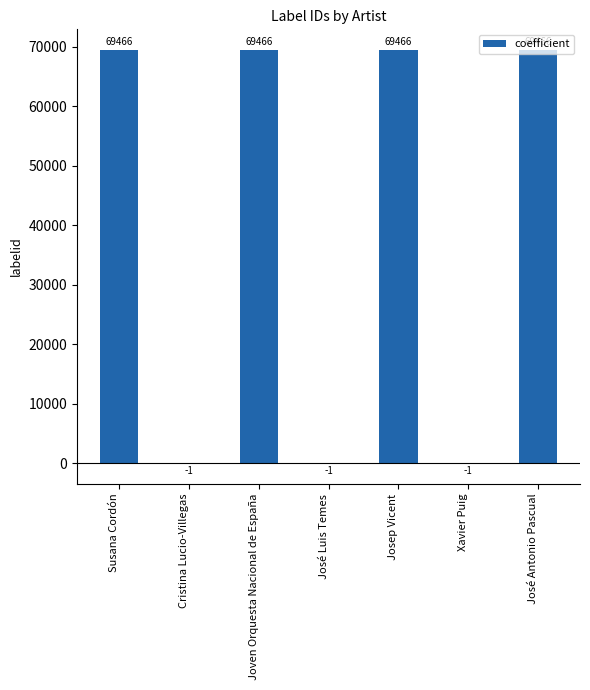

What is the change in value from Susana Cordón to Cristina Lucio-Villegas?

-69467